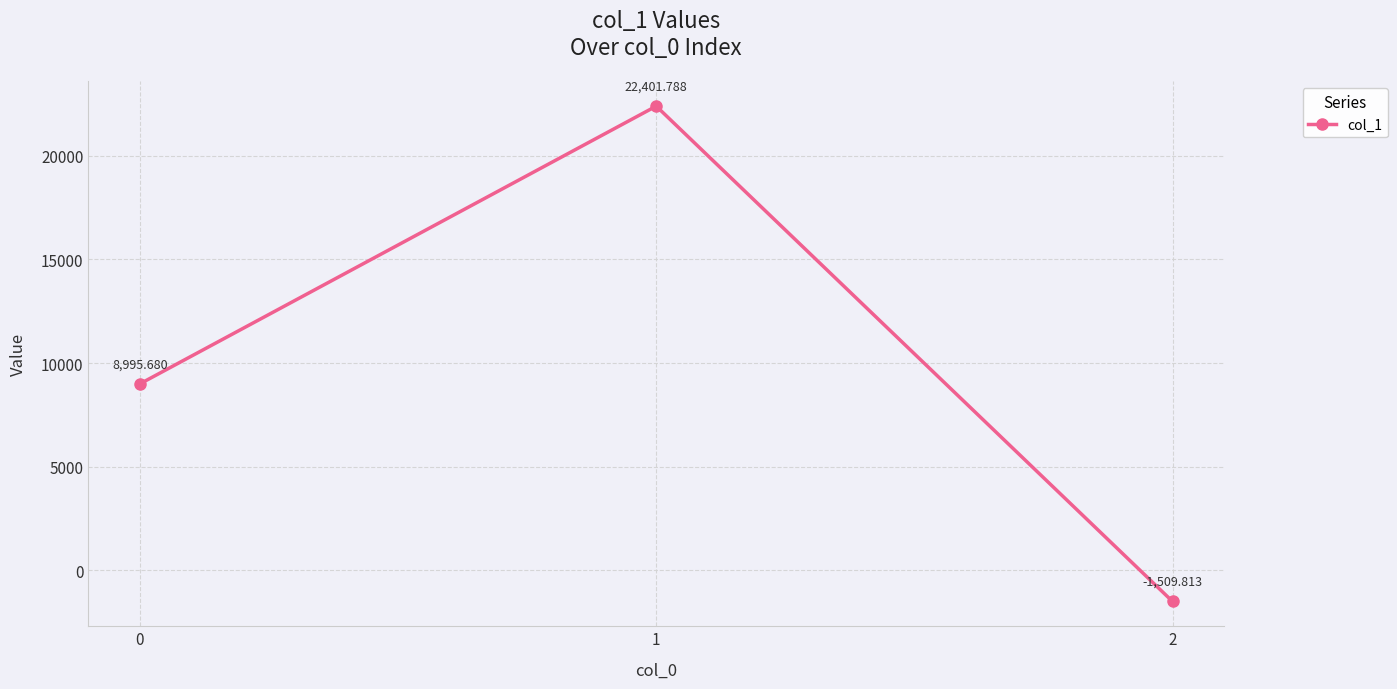

The value at 2 is -1509.8. True or false?

True